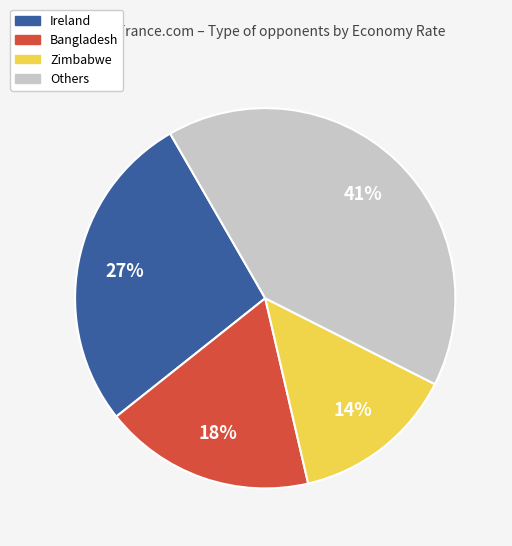

To the nearest percent, what portion does Zimbabwe represent?

14%